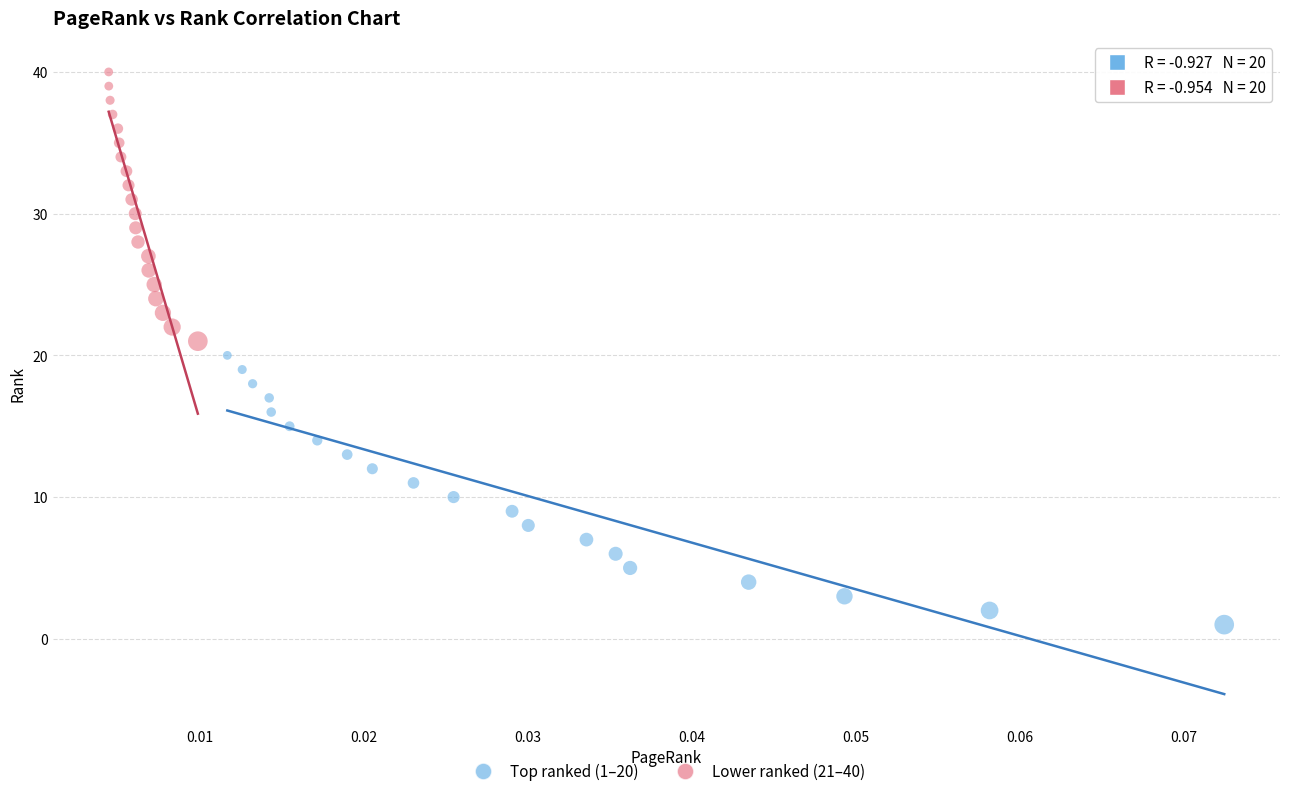

Which series reaches the maximum Y coordinate?

Lower ranked (21–40)